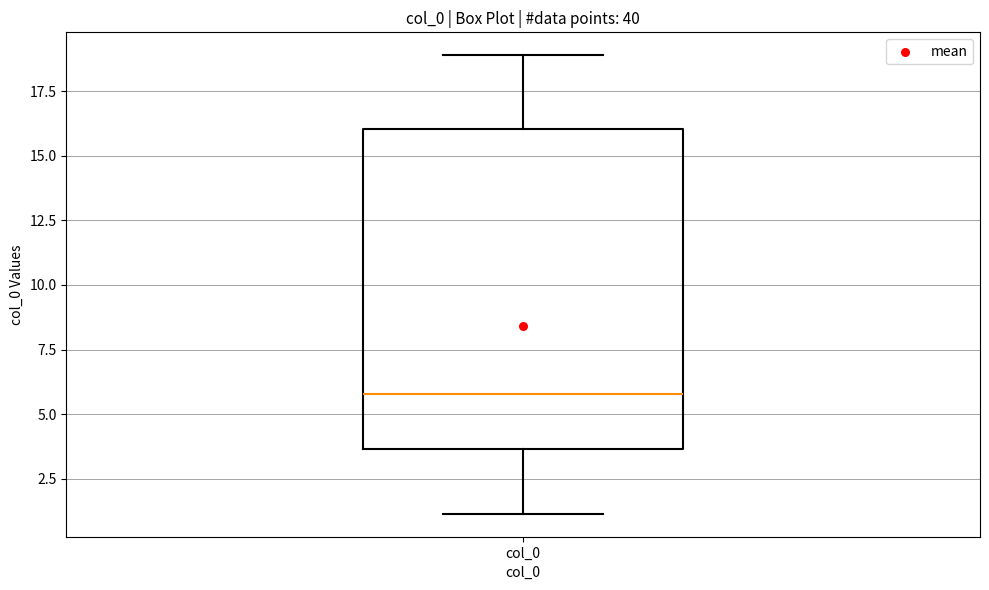

Read this box plot against the y-axis: the position of the median line, the range covered by the box, and the ends of both whiskers. The values are not printed on the chart, so give them approximately, as read against the axis.

median 6.0, box 3.5 to 16.0, whiskers 1.0 to 19.0